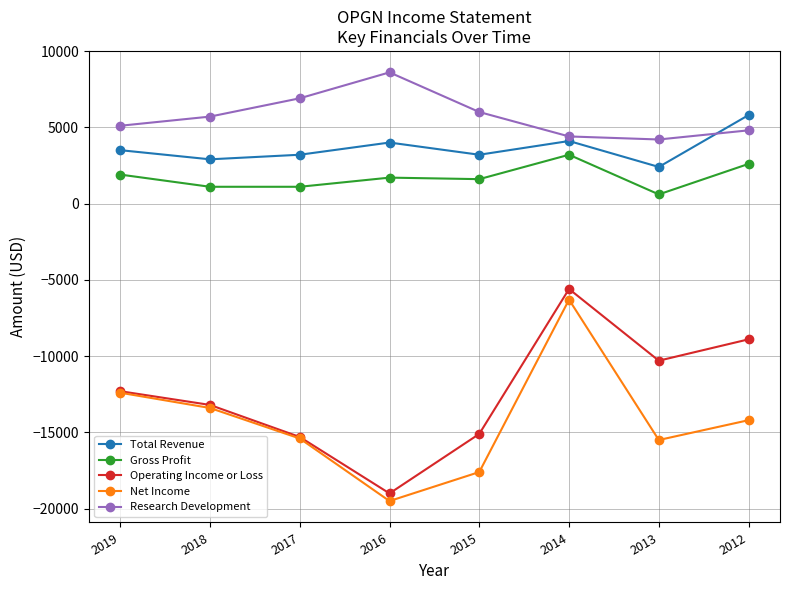

At which category is the sum across all series the highest?

2014